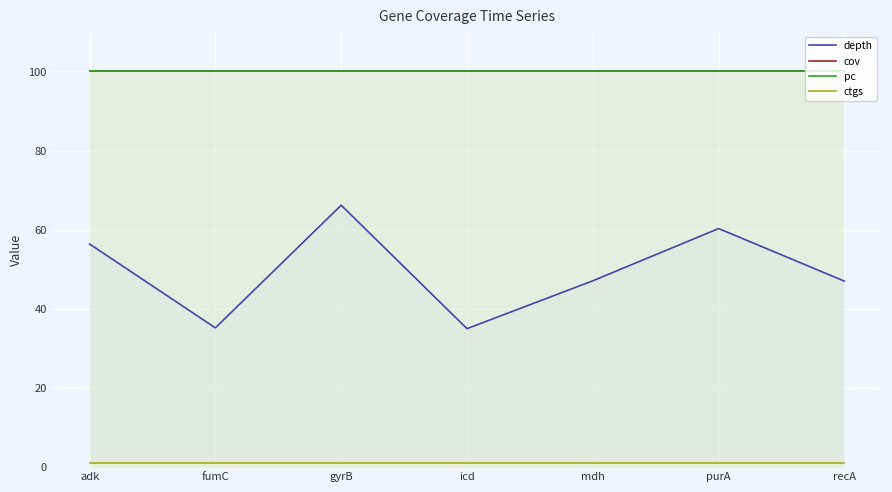

At fumC, list the series in order from largest to smallest.

cov, pc, depth, ctgs